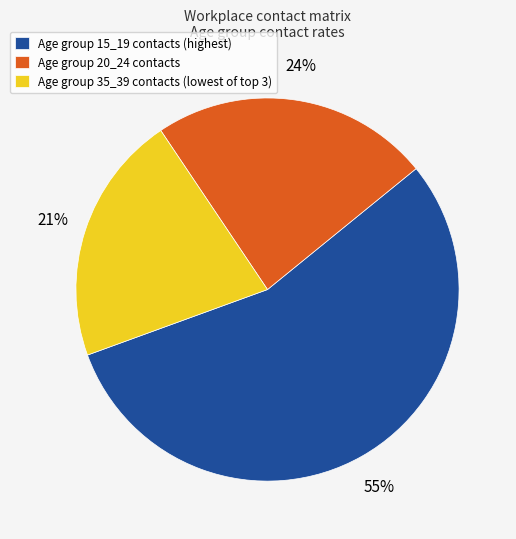

Does Age group 20_24 contacts account for over 50% of the chart?

No